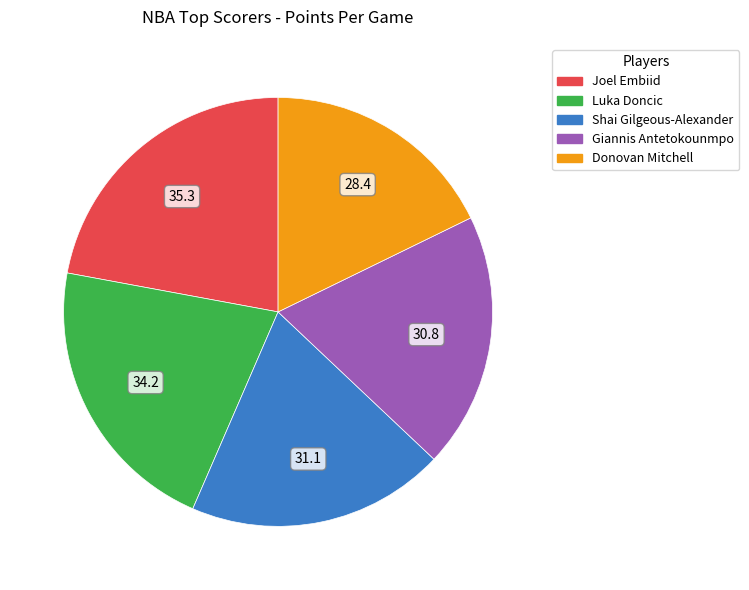

Which slice is the largest?

Joel Embiid